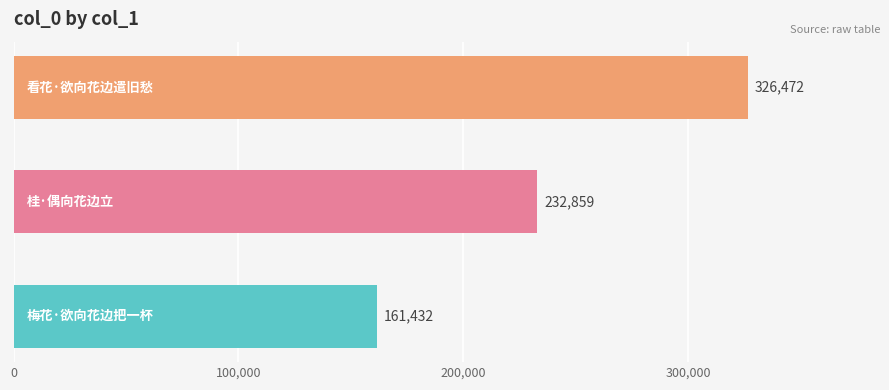

What is the smallest value displayed?

161432